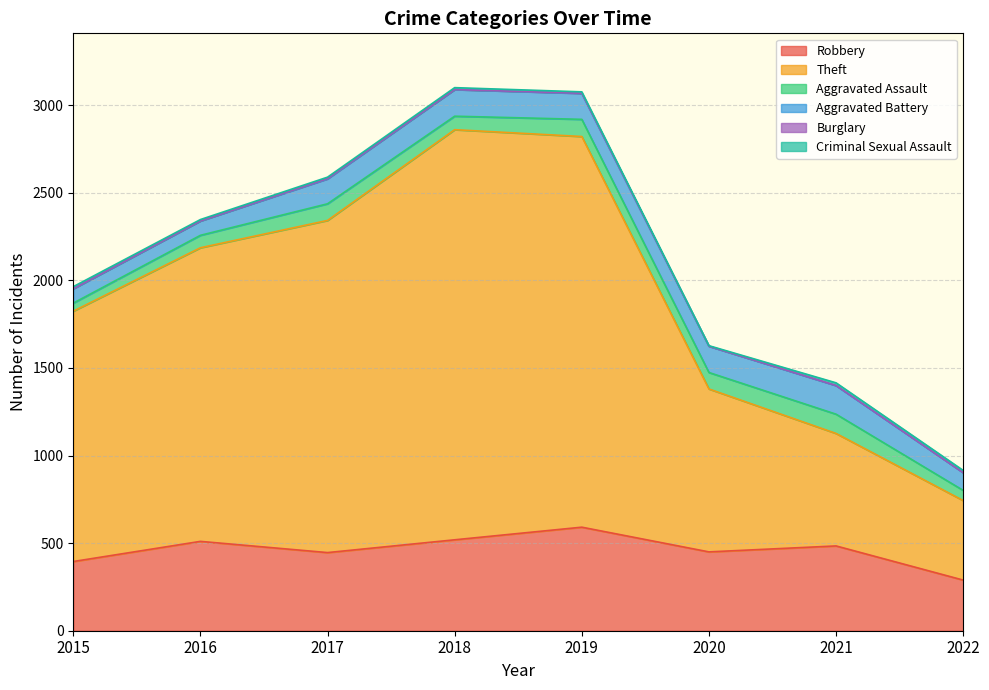

True or false: Robbery and Aggravated Battery intersect in this chart.

False